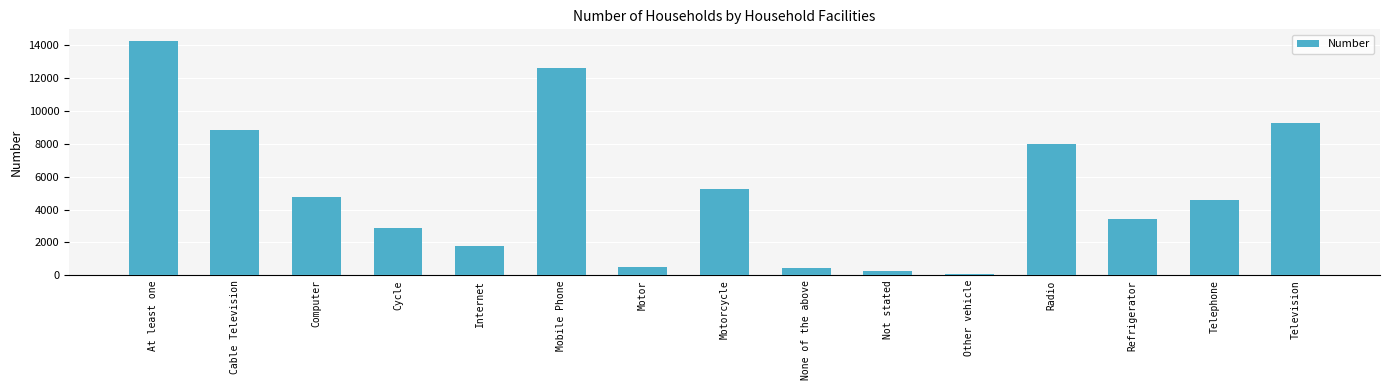

What is the label of the 10th bar from the left?

Not stated